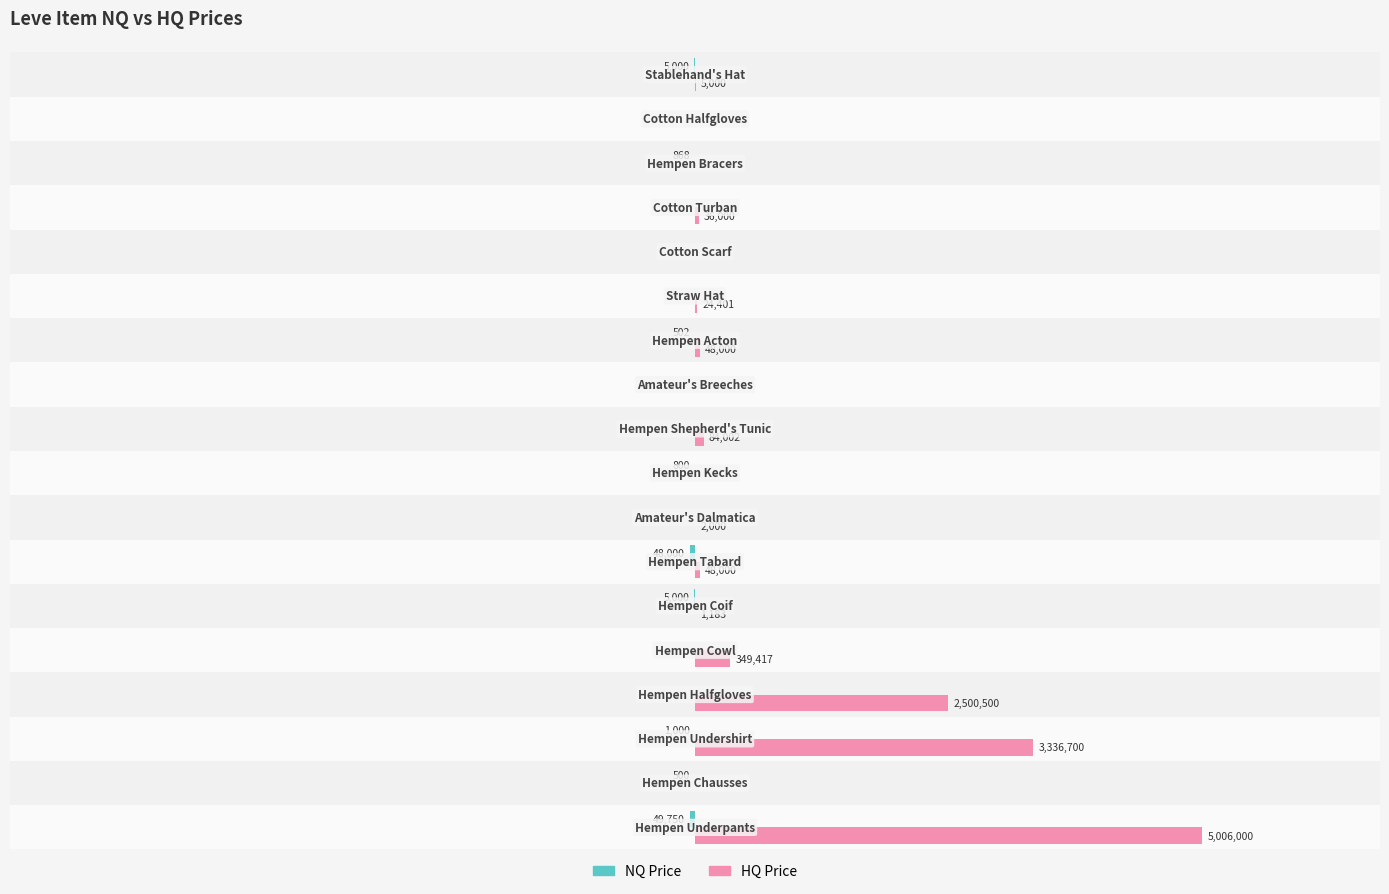

Which series has the largest total across all categories?

HQ Price